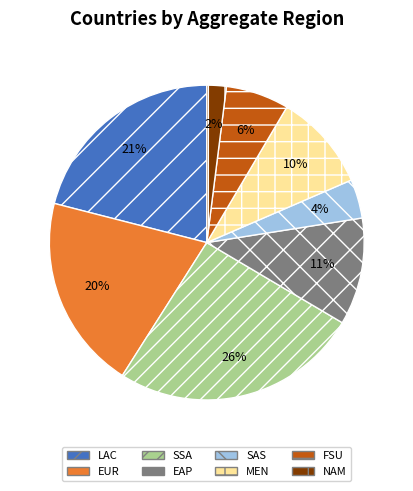

Is the sum of NAM and MEN greater than half?

No